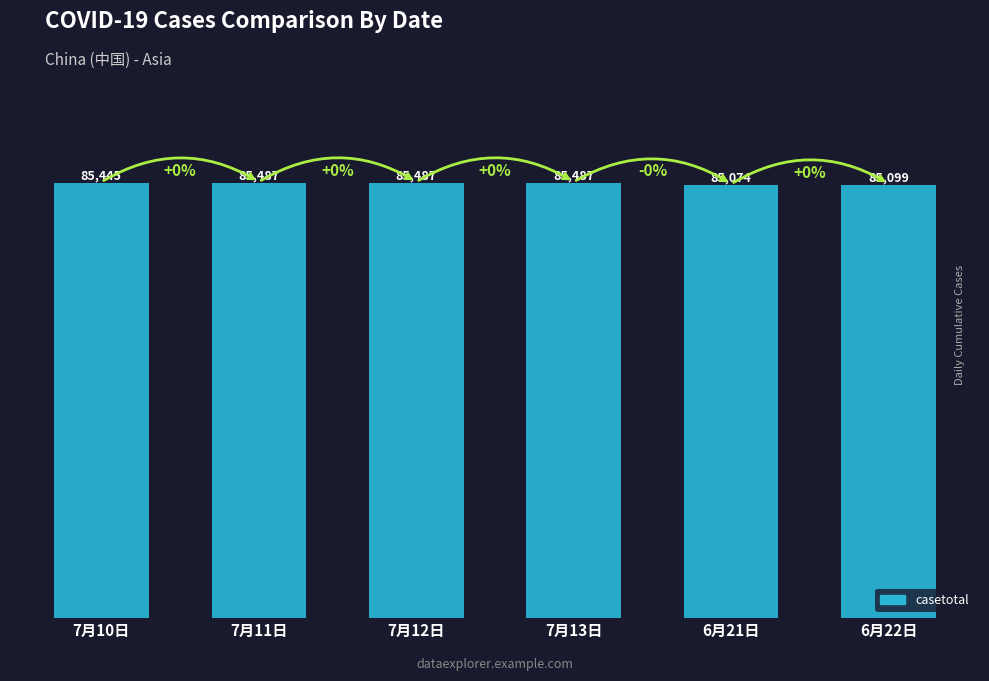

What is the sum of the values at 6月22日 and 7月12日?

170586